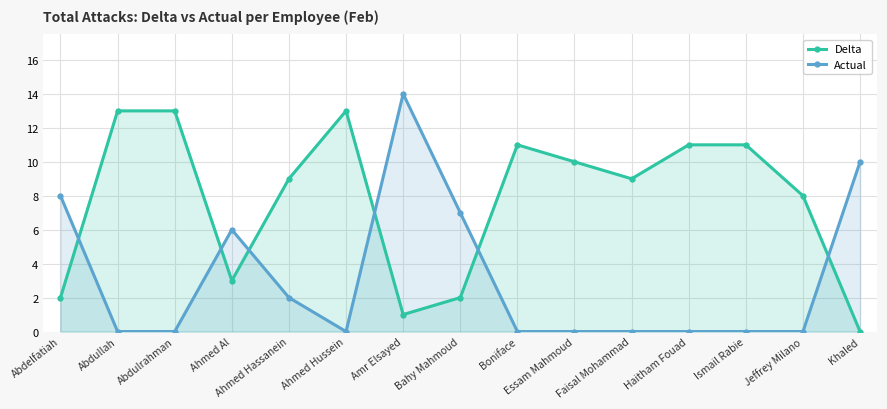

The value of Actual at Boniface is 8. True or false?

False